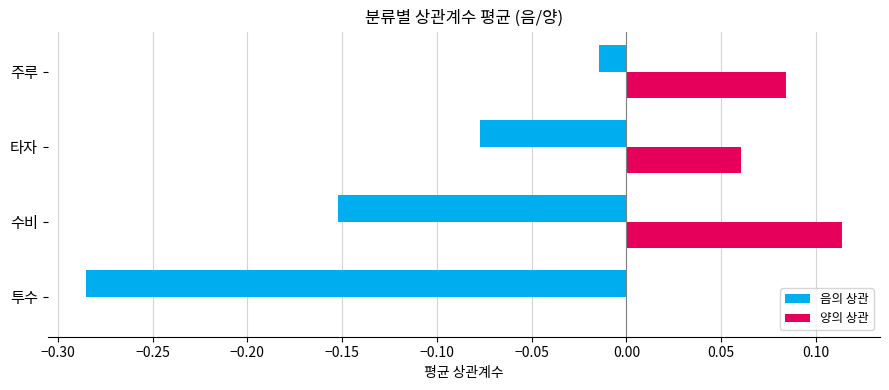

At which category is the sum across all series the highest?

주루